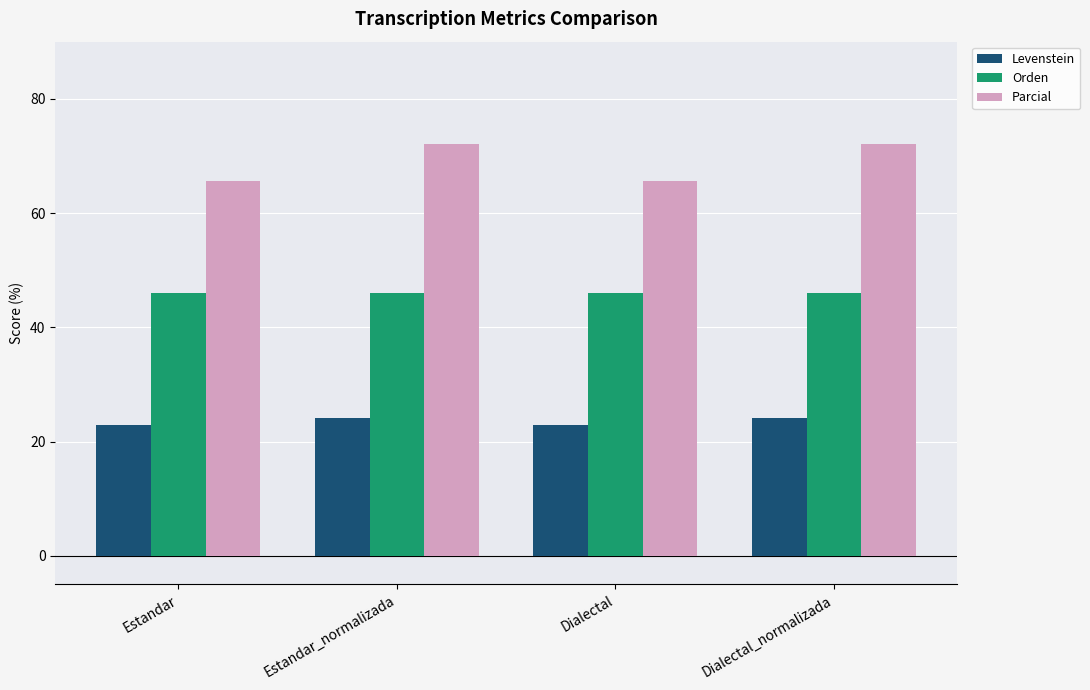

True or false: Parcial has a value of 89.7 at Estandar.

False